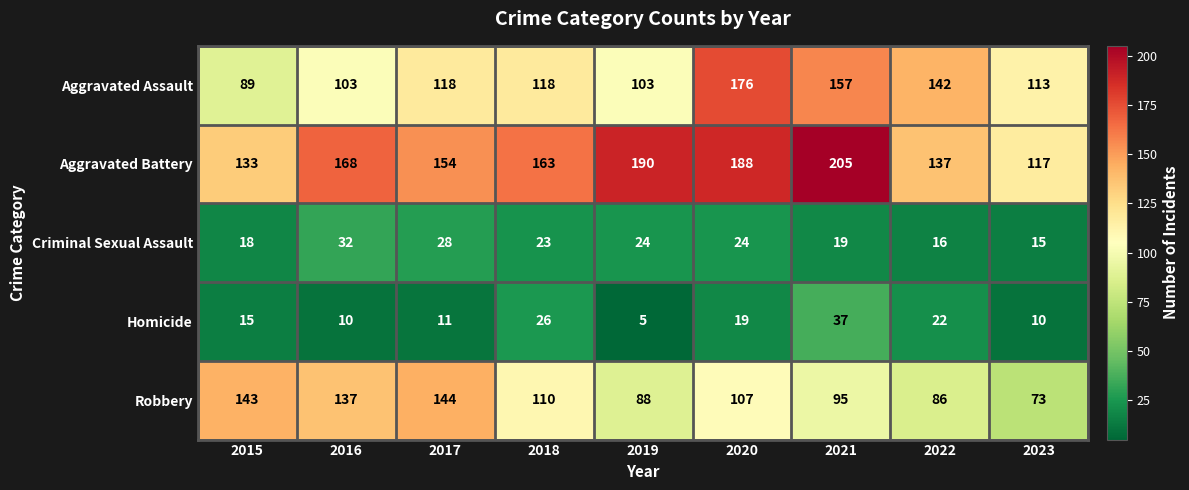

What is the spread (max minus min) of values at 2021?

186